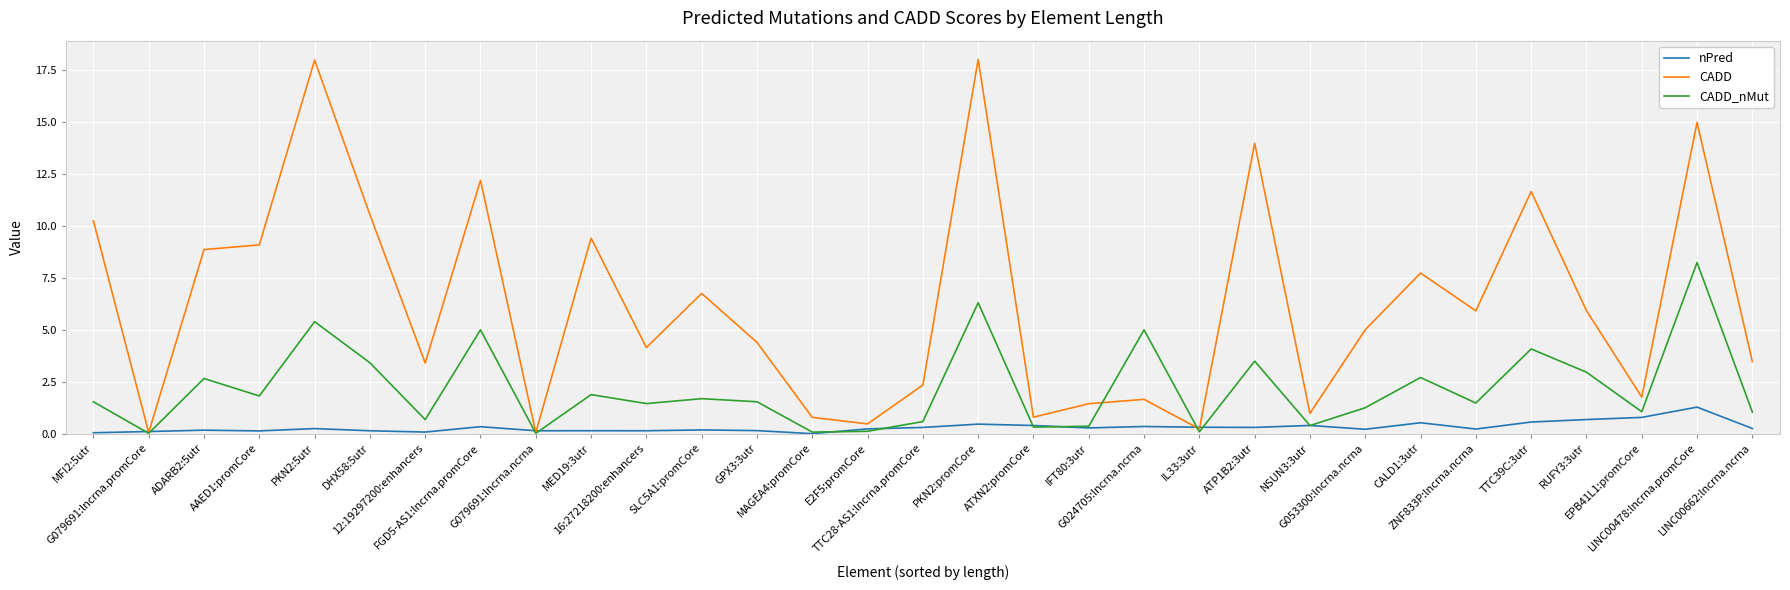

Between which two adjacent categories do CADD and nPred first intersect?

MFI2:5utr and G079691:lncrna.promCore